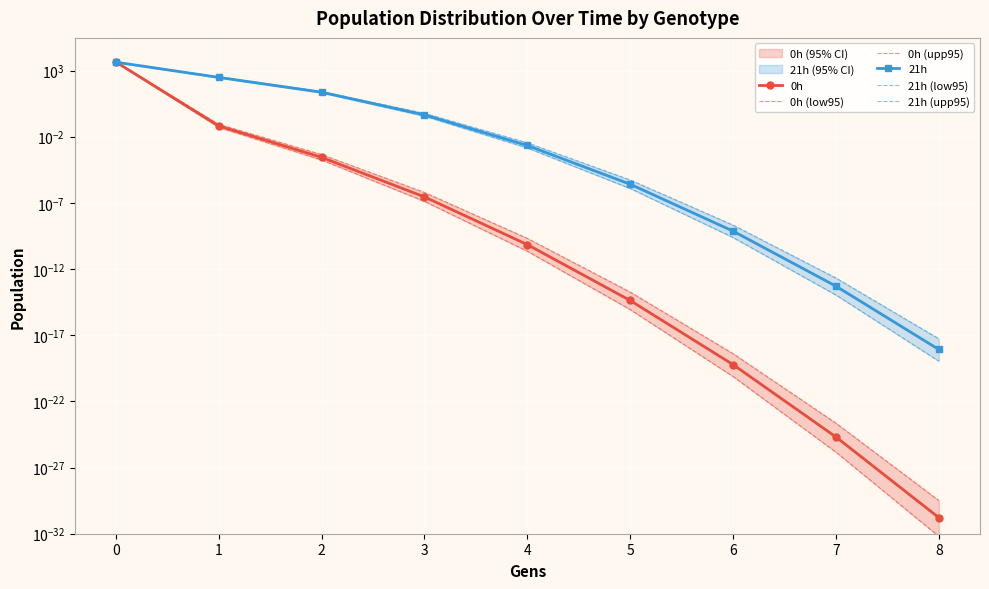

At how many categories does at least one series exceed 3519?

1